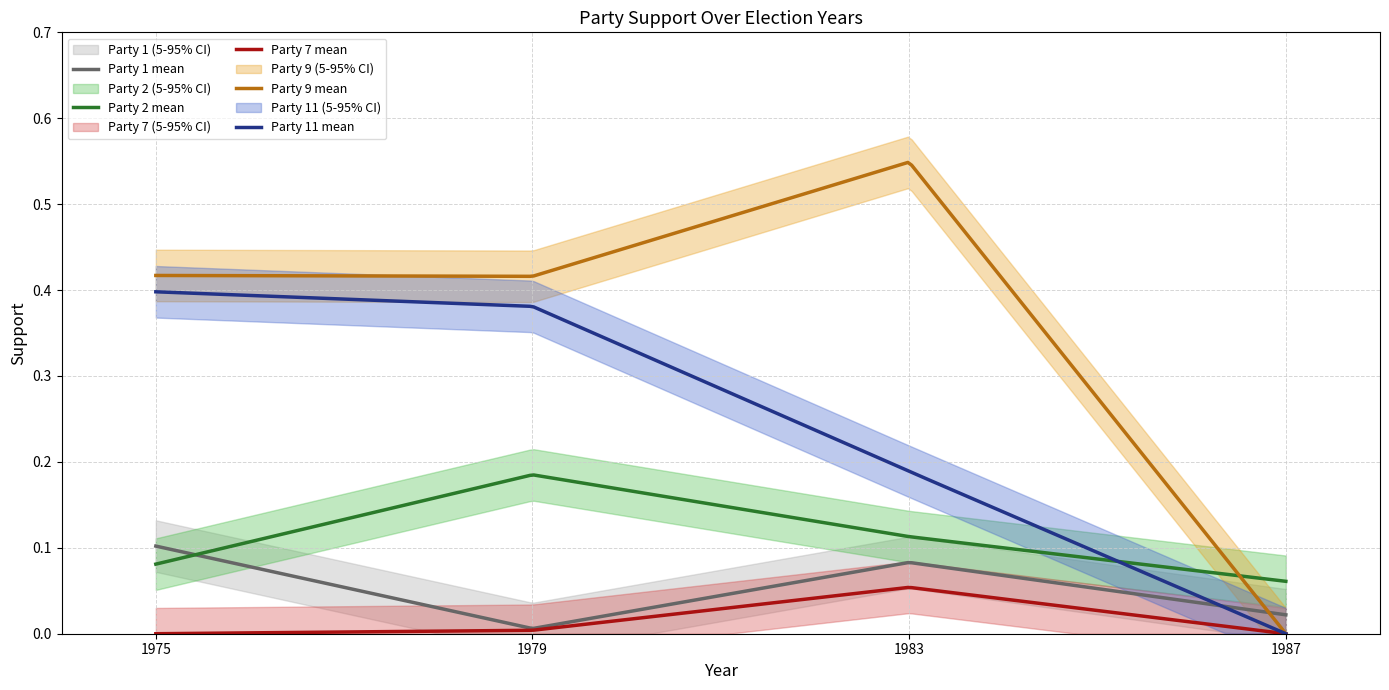

Is it true that Party 1 equals 0.0 at 1?

True